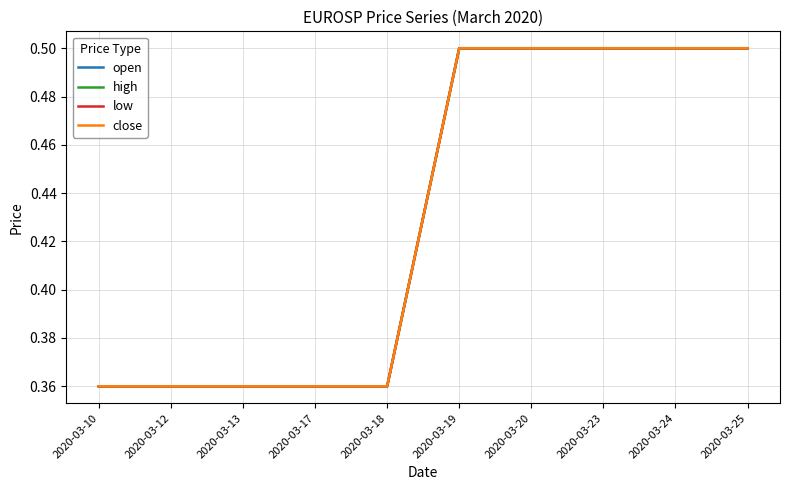

At which label does high reach its peak?

2020-03-19